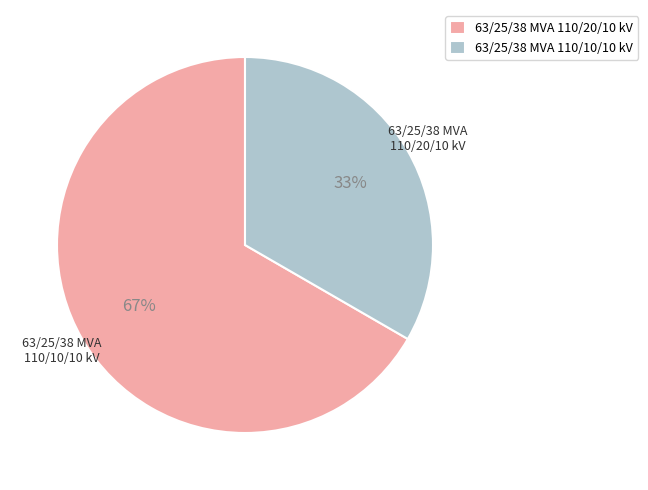

Rank the categories by value from lowest to highest.

63/25/38 MVA 110/10/10 kV, 63/25/38 MVA 110/20/10 kV